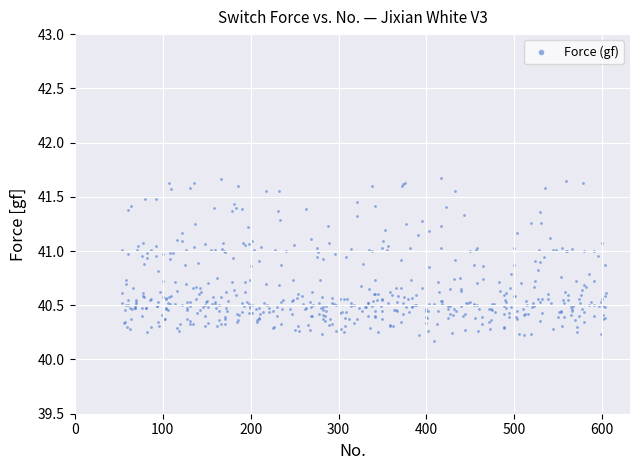

What is the range of Y values (max minus min)?

1.5